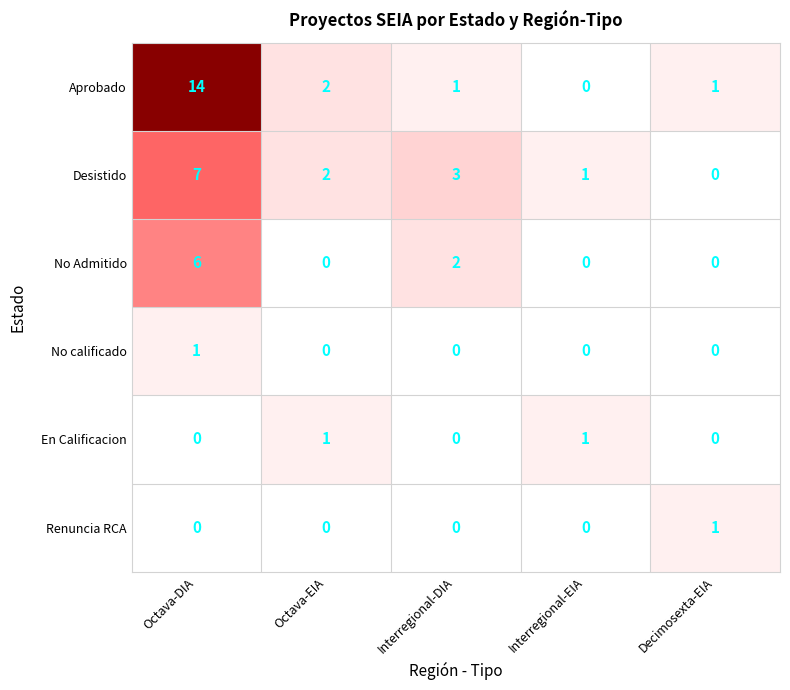

How many data points does each series have?

5